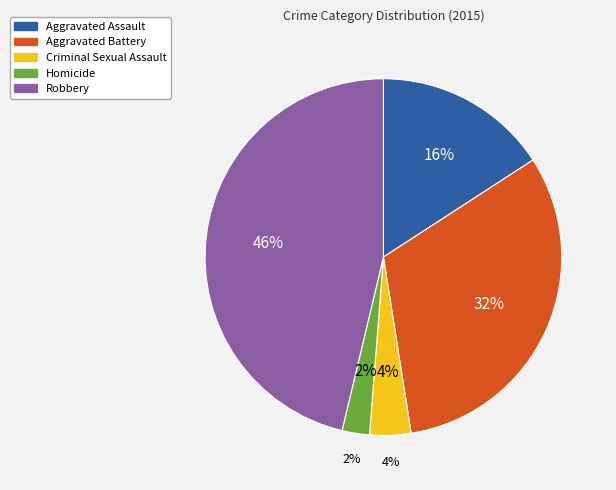

What is the ratio of the value at Aggravated Battery to the value at Homicide?

12.8